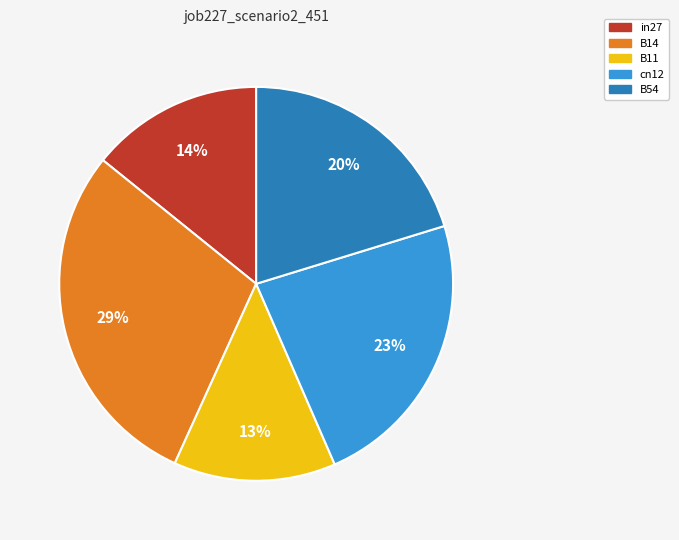

Is the sum of B54 and B11 greater than half?

No